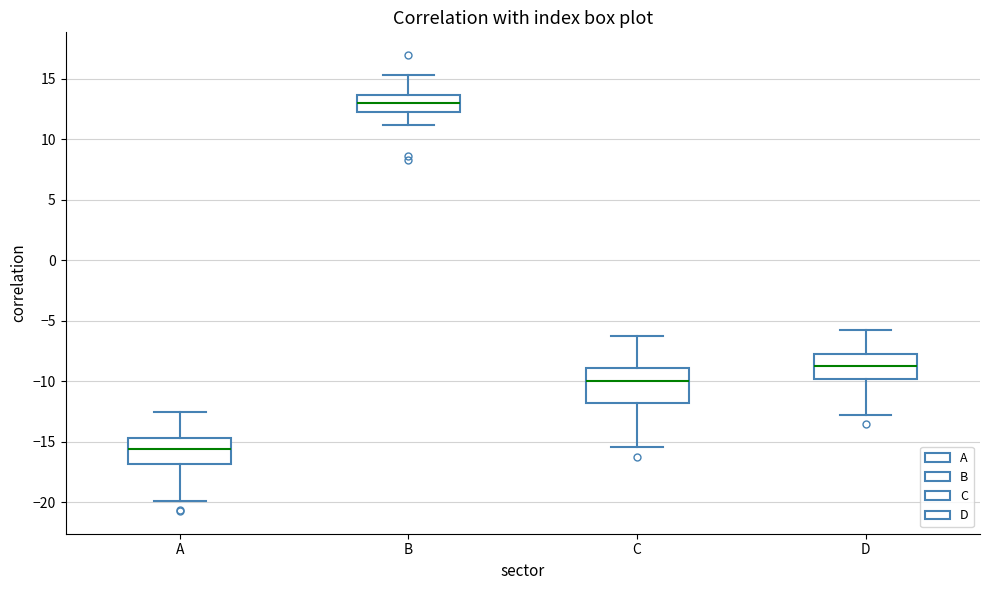

Reading left to right, transcribe this box plot: for each box, give where its median line is, the range the box spans, and where its two whiskers end, as read against the y-axis. The values are not printed on the chart, so give them approximately, as read against the axis.

A: median -15.5, box -17.0 to -14.5, whiskers -20.0 to -12.5
B: median 13.0, box 12.5 to 13.5, whiskers 11.0 to 15.5
C: median -10.0, box -12.0 to -9.0, whiskers -15.5 to -6.0
D: median -8.5, box -10.0 to -7.5, whiskers -13.0 to -5.5